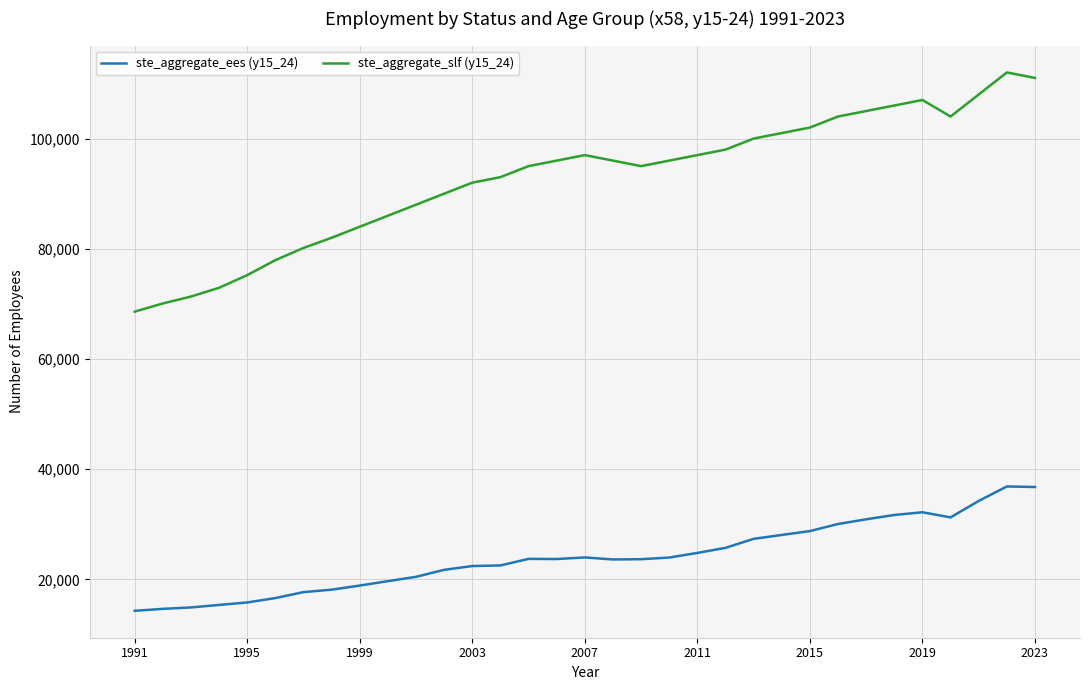

Which series has the largest total across all categories?

ste_aggregate_slf (y15_24)